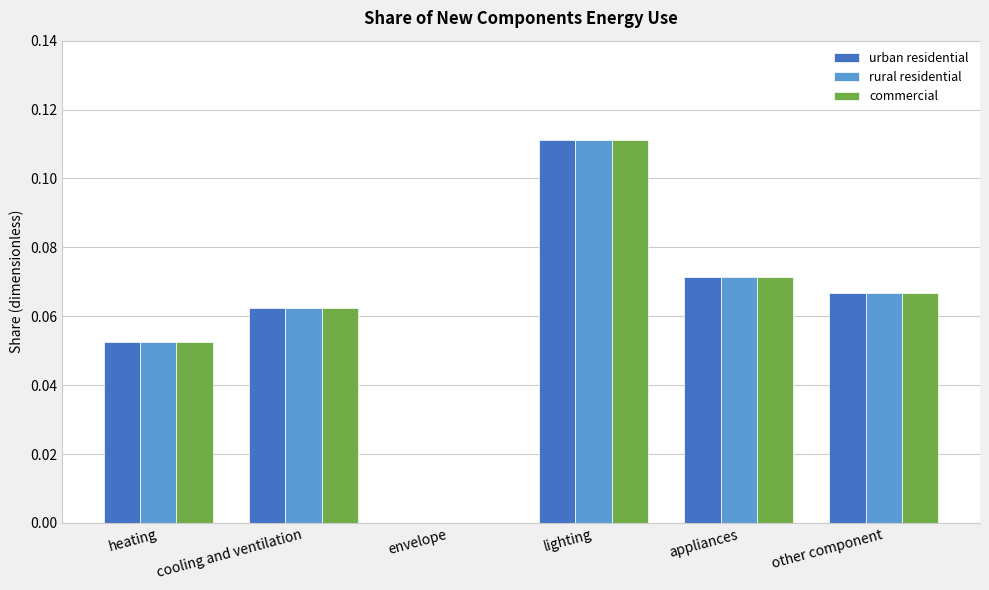

At which category is the sum across all series the highest?

lighting